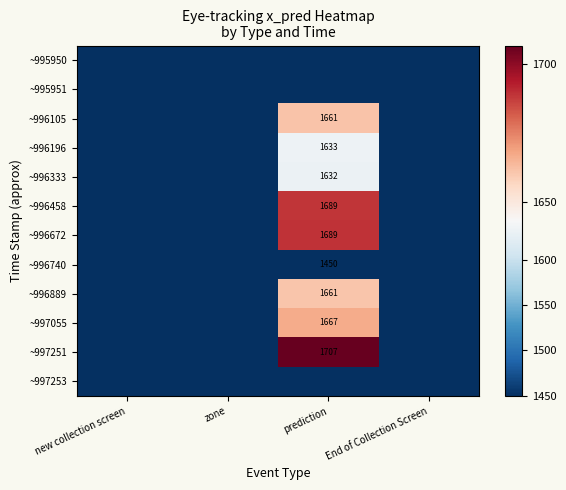

Which series has the largest range (max minus min)?

~997251